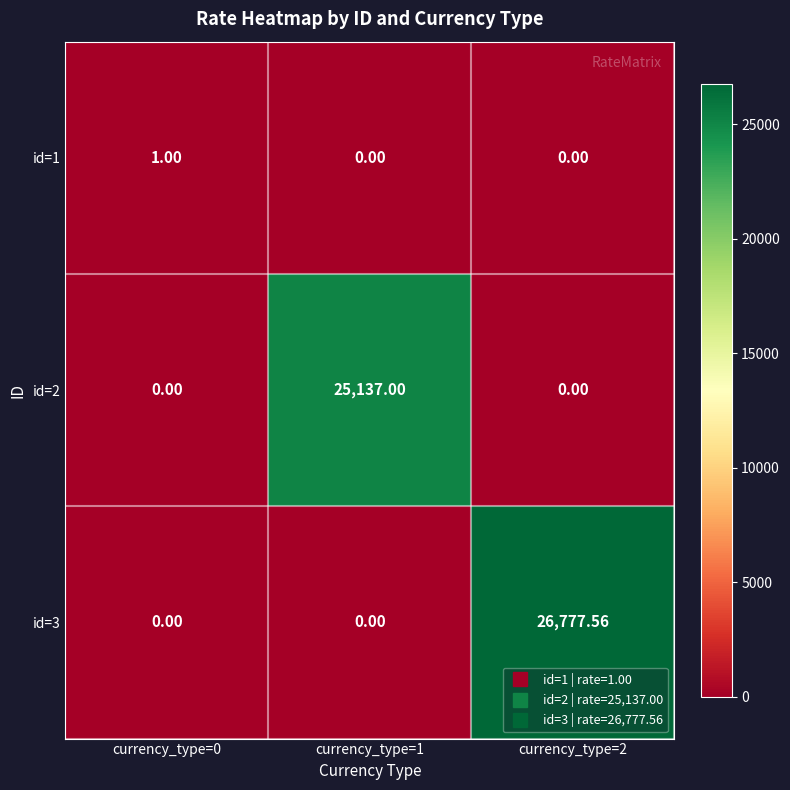

Which series has the widest spread of values?

id=3